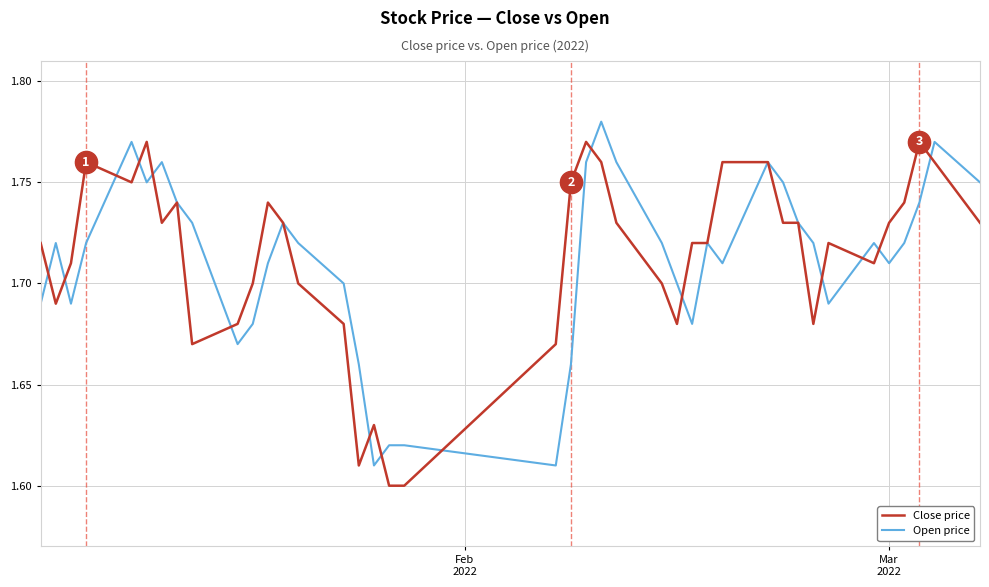

At how many categories does at least one series exceed 1?

40